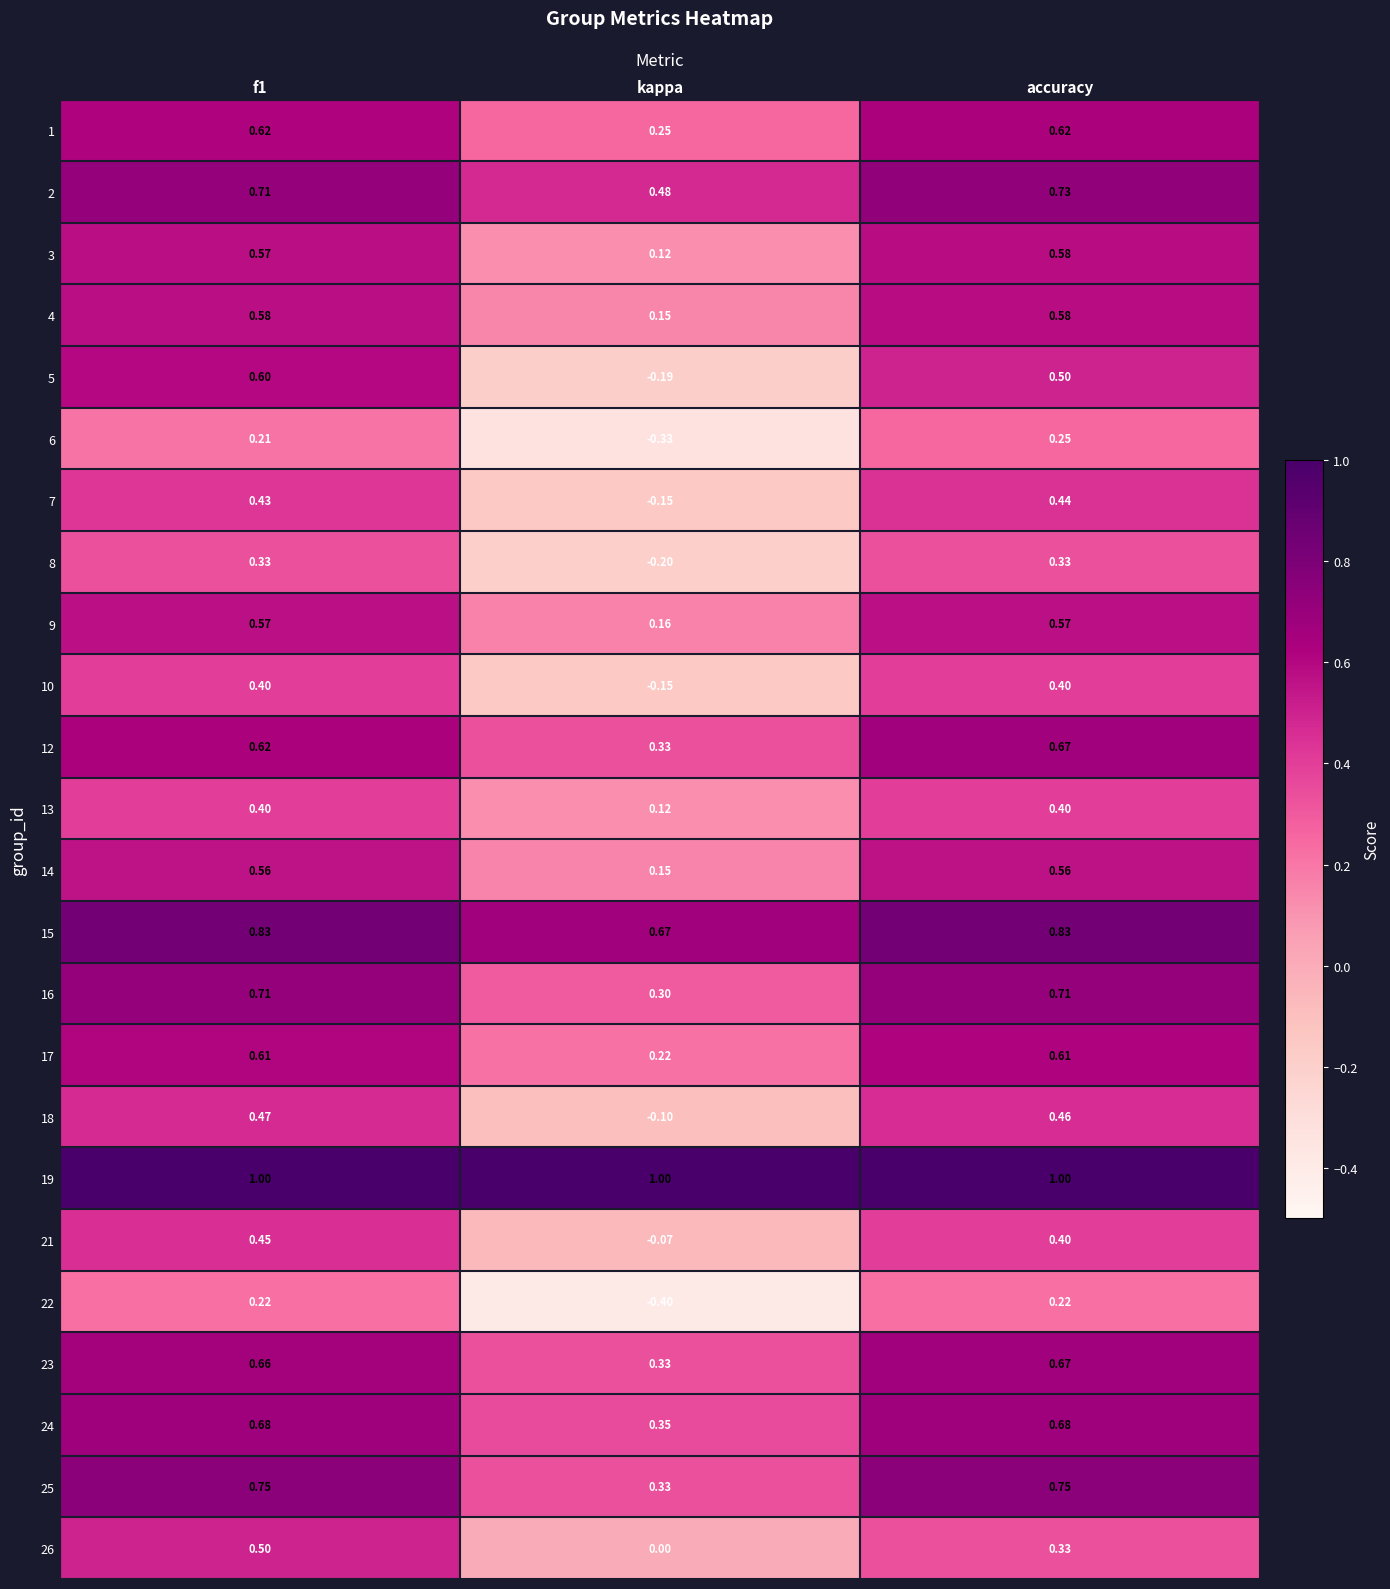

Which series changed the most between kappa and accuracy?

5